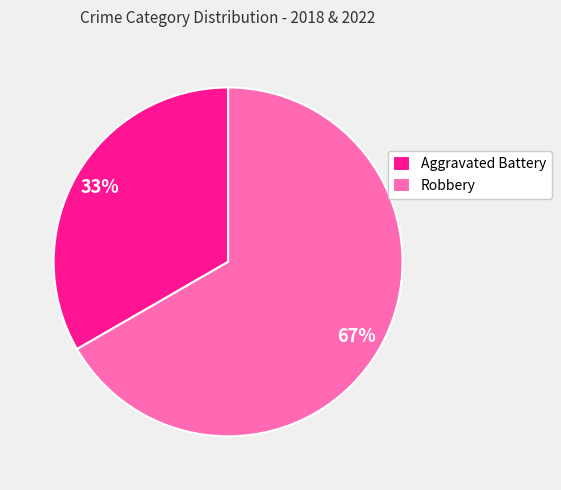

The Robbery slice represents 67% of the pie. True or false?

True